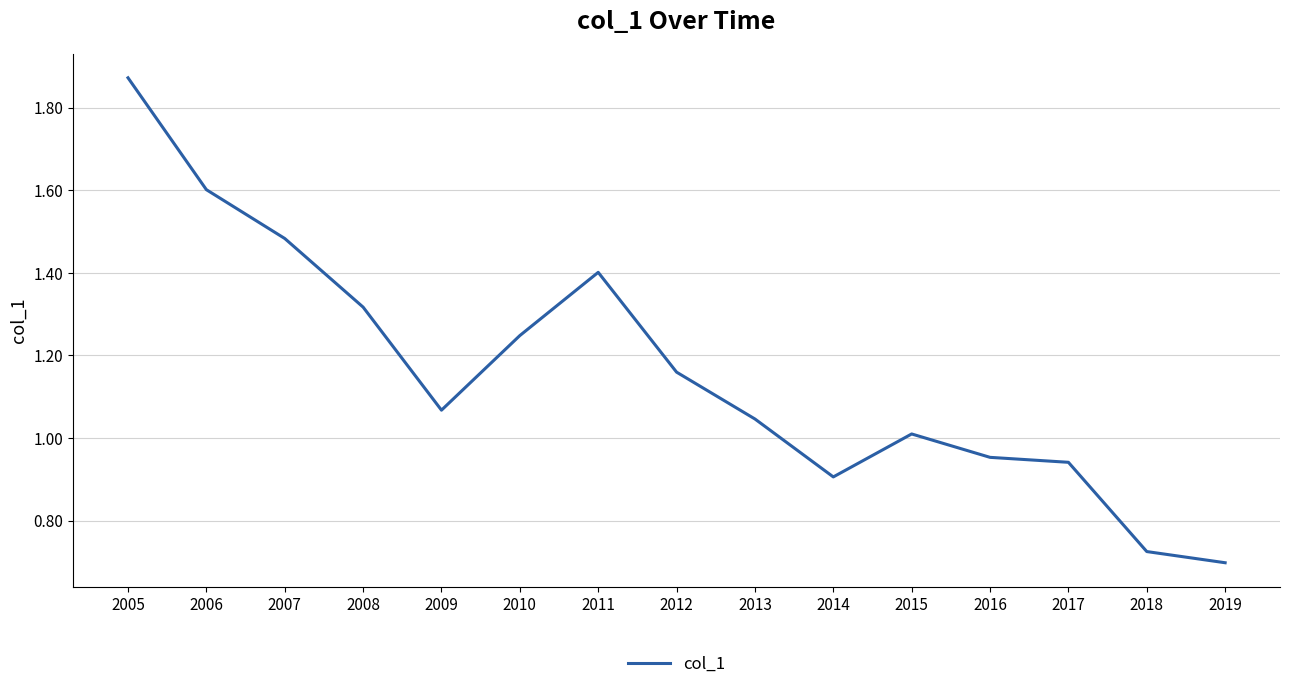

Which has a higher value, 2008 or 2018?

2008